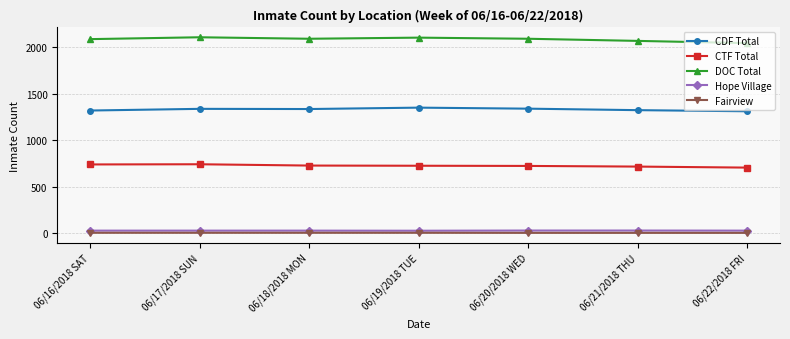

What is the sum of the CDF Total values at 06/22/2018 FRI and 06/21/2018 THU?

2632